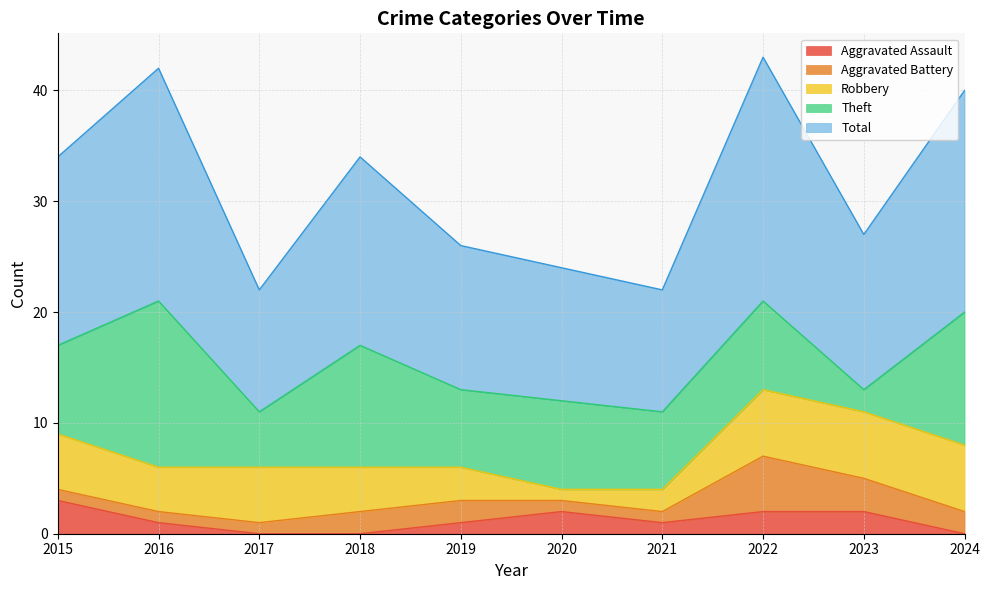

How many times do Aggravated Battery and Theft cross each other?

2